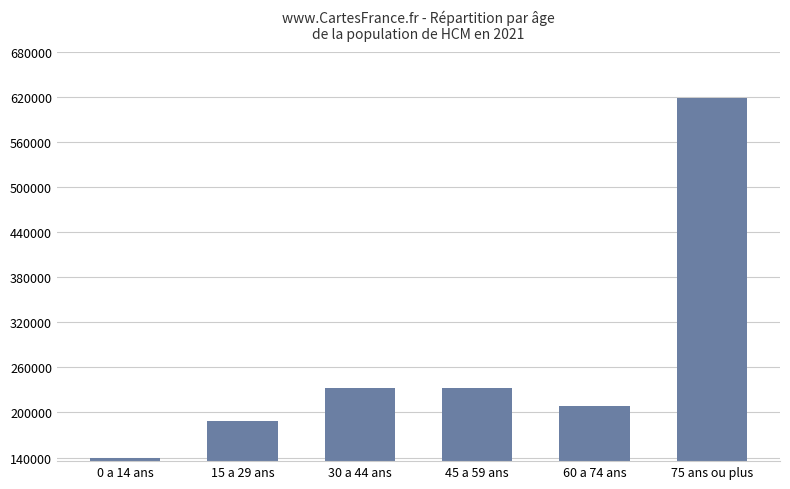

Does the chart contain stacked bars?

No